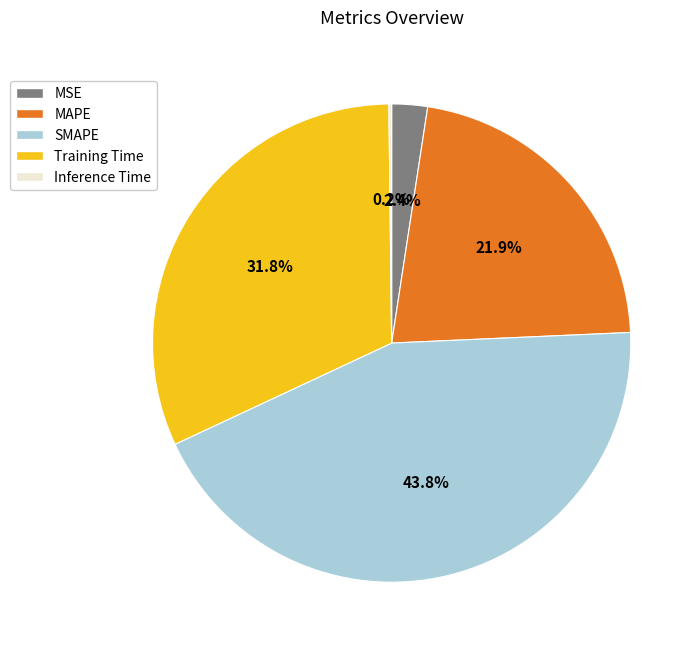

To the nearest percent, what is the difference between the Training Time and SMAPE slice percentages?

12%